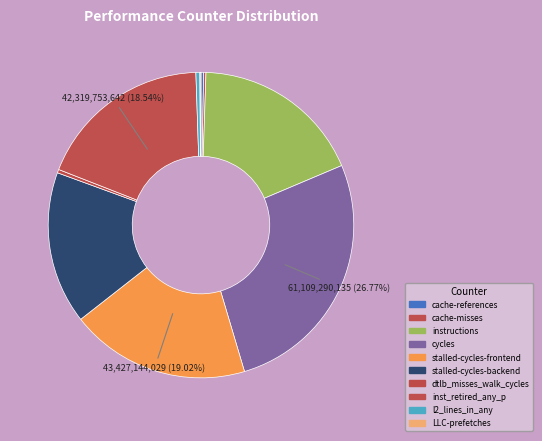

What is the ratio of the value at dtlb_misses_walk_cycles to the value at l2_lines_in_any?

0.9